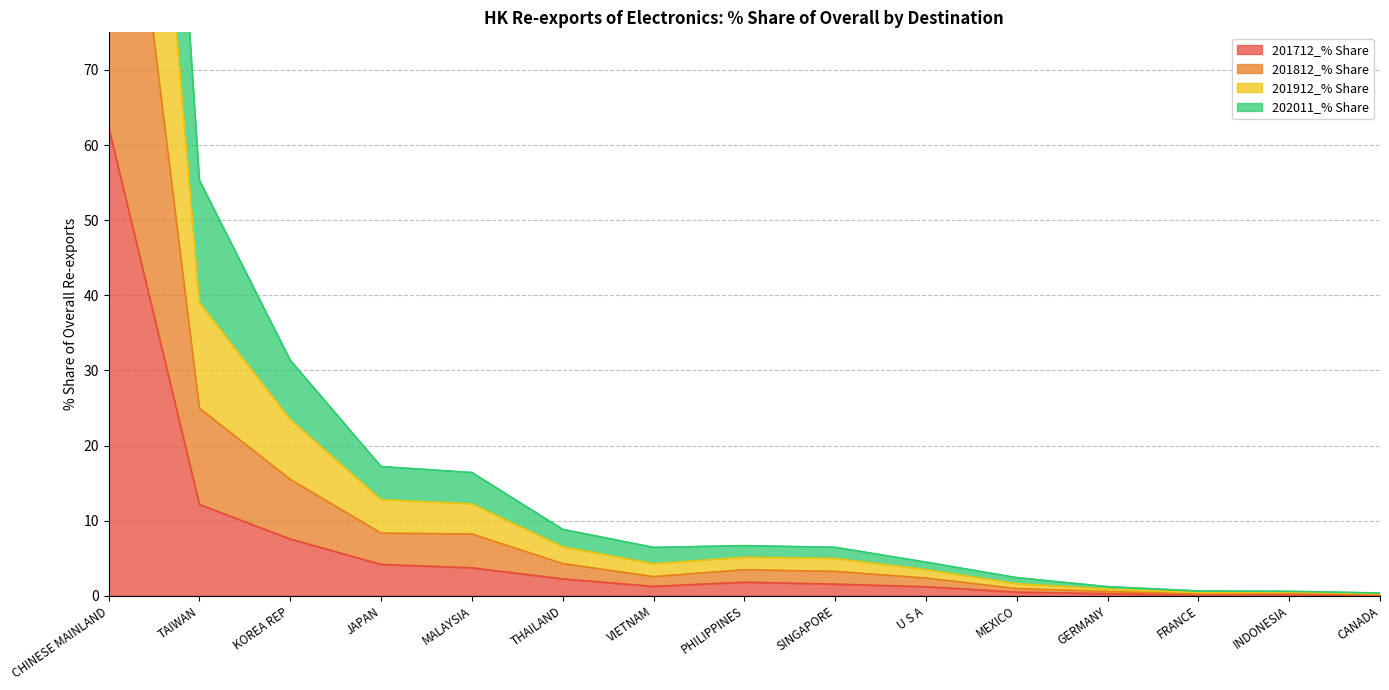

How many lines are shown in the chart?

4